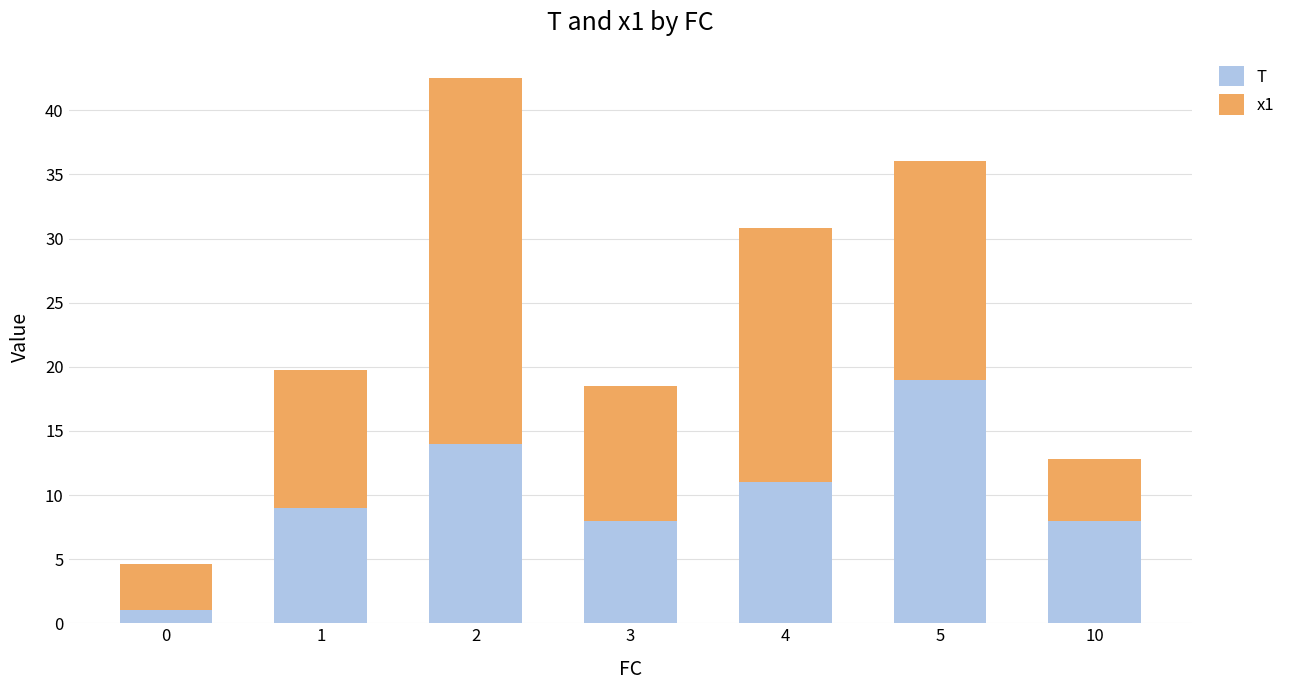

Reading left to right, transcribe the values for T.

0=1.0	1=9.0	2=14.0	3=8.0	4=11.0	5=19.0	10=8.0